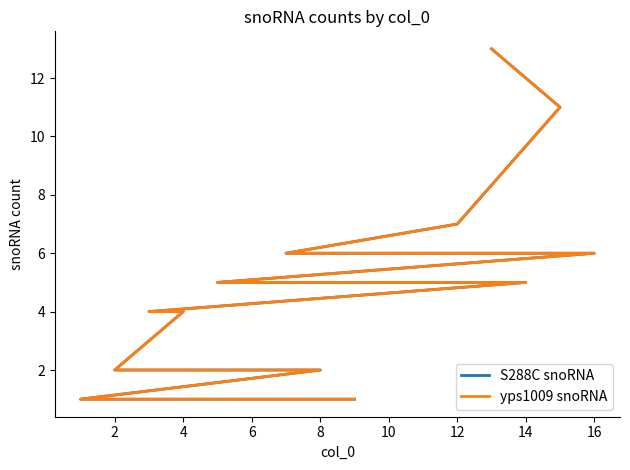

At how many categories does at least one series exceed 6?

3